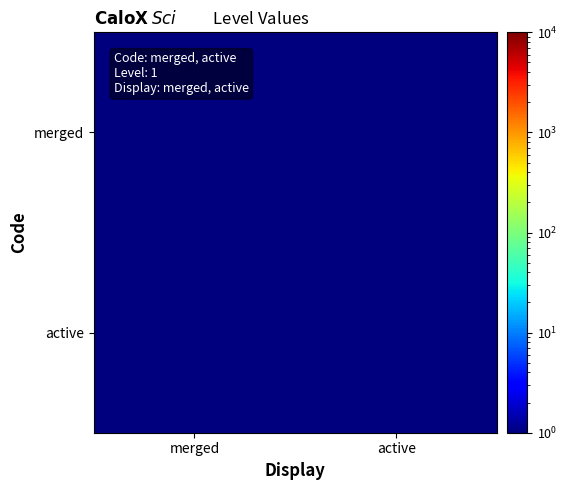

What is the smallest value displayed?

0.1